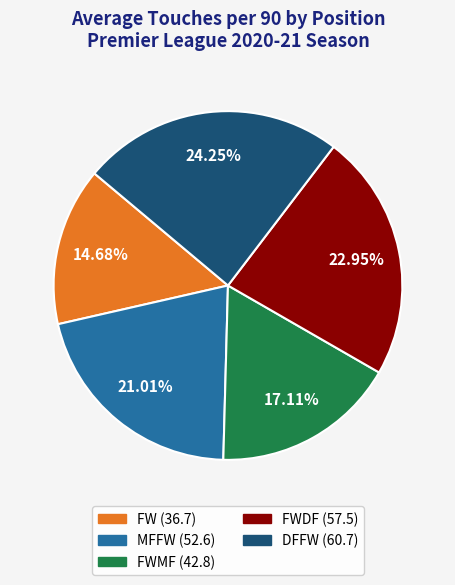

Is there any slice that represents more than half of the pie?

No